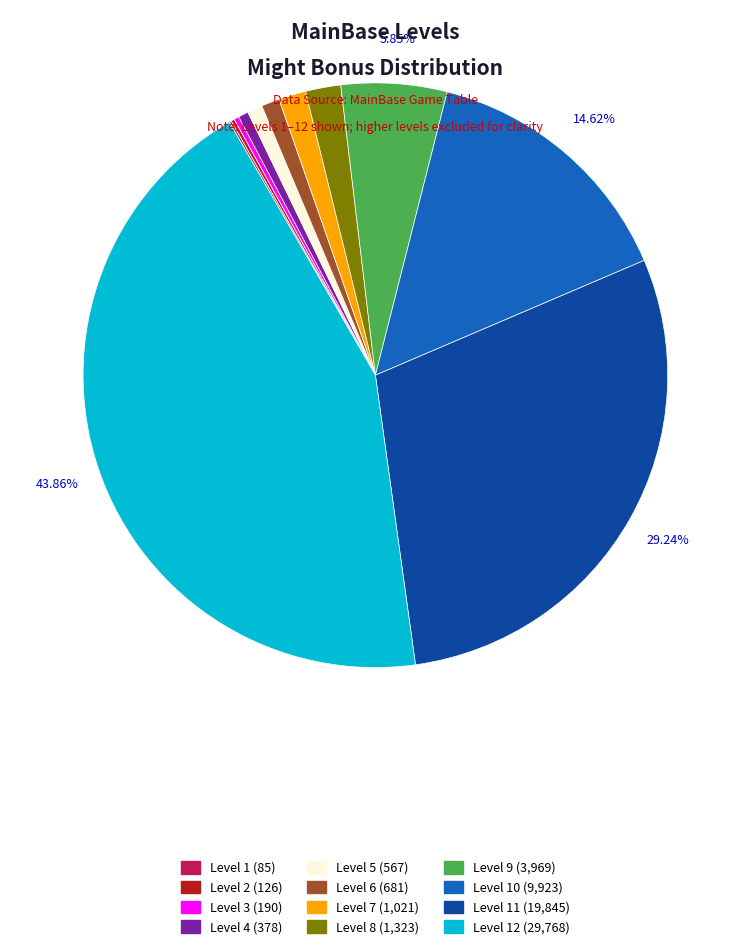

Is there a majority slice in this chart?

No